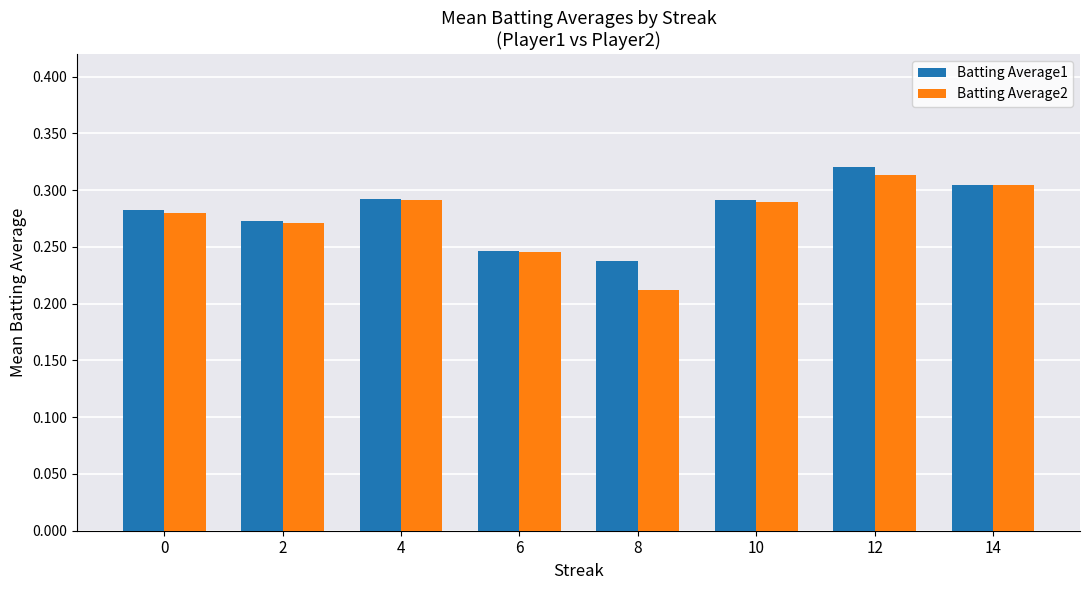

What is the difference between the Batting Average1 values at 8 and 10?

0.1